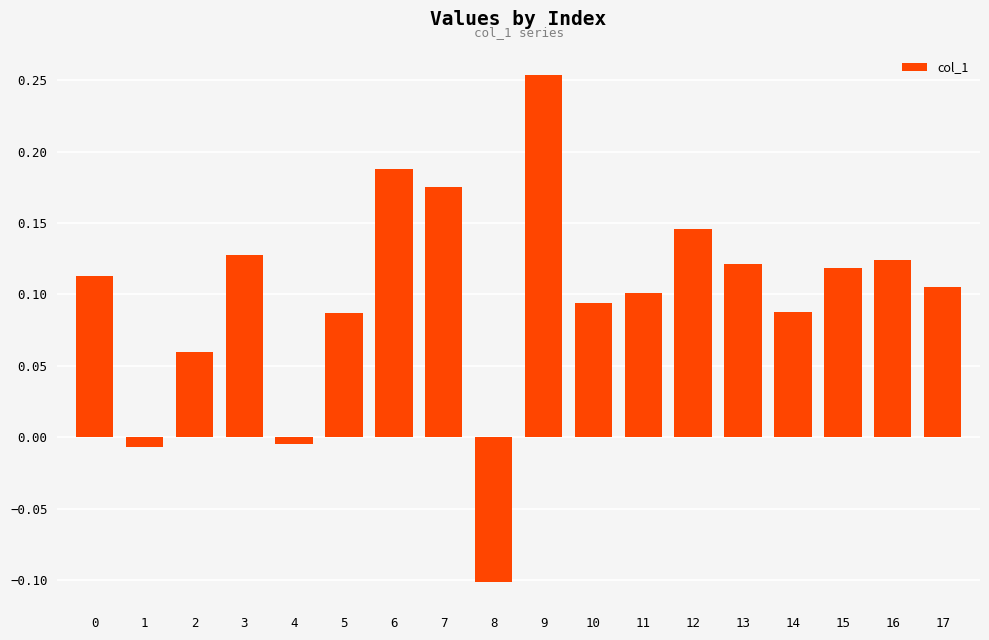

Is it true that the value at 9 is 0.5?

False